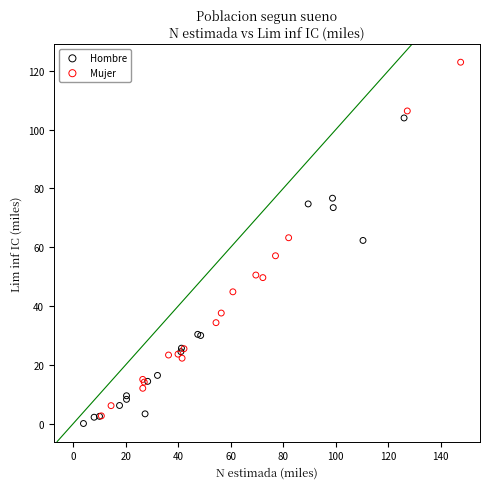

Which series contains the highest Y value?

Mujer